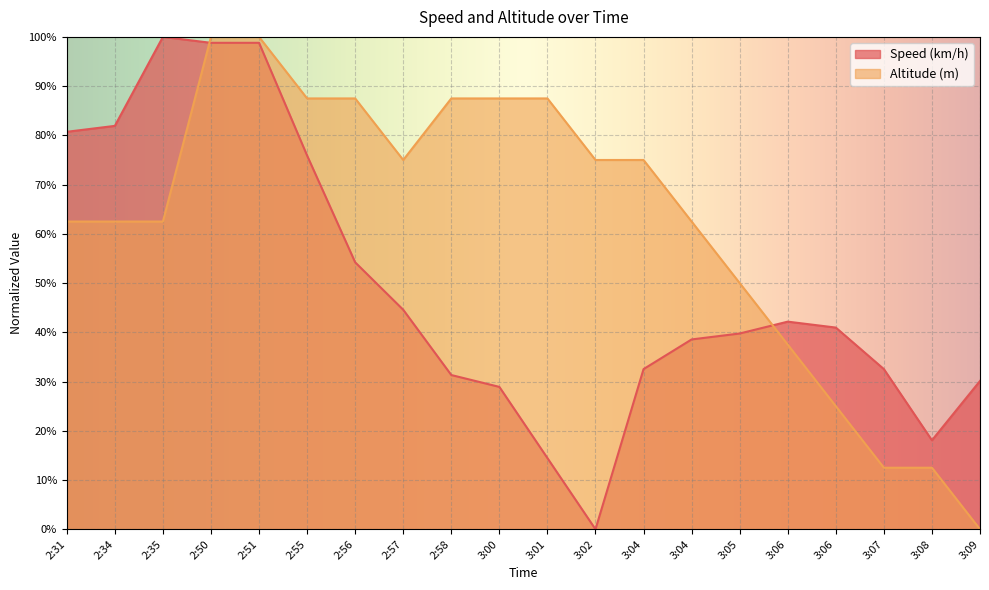

How many interior local valleys does the Speed (km/h) series have?

2